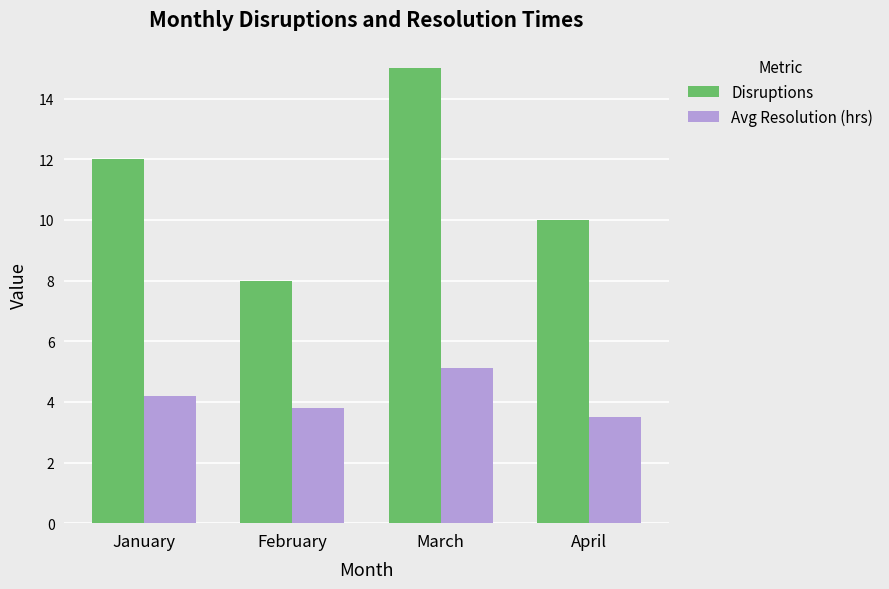

What is the difference between the highest and lowest values at April?

6.5